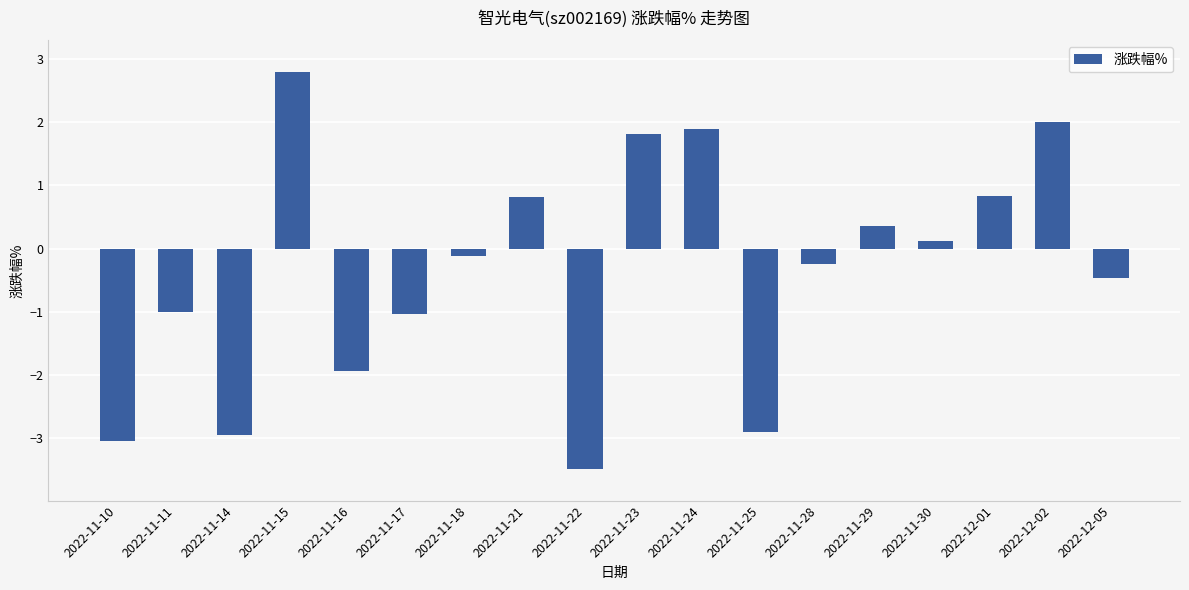

What is the change in value from 2022-11-24 to 2022-12-02?

+0.1